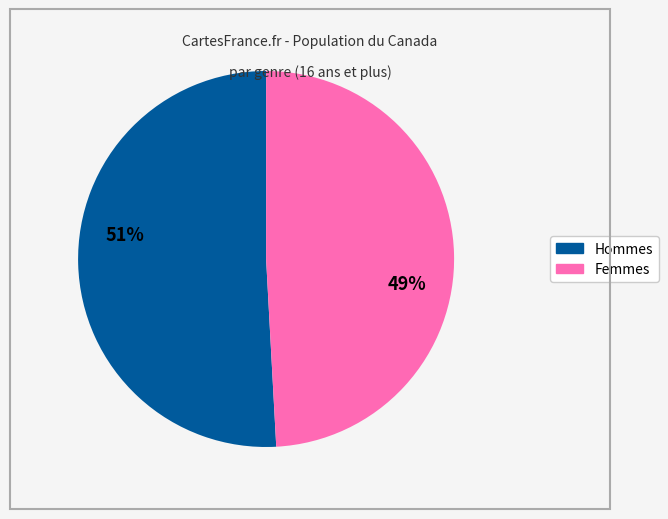

To the nearest percent, what is the difference between the largest and smallest slice percentages?

2%